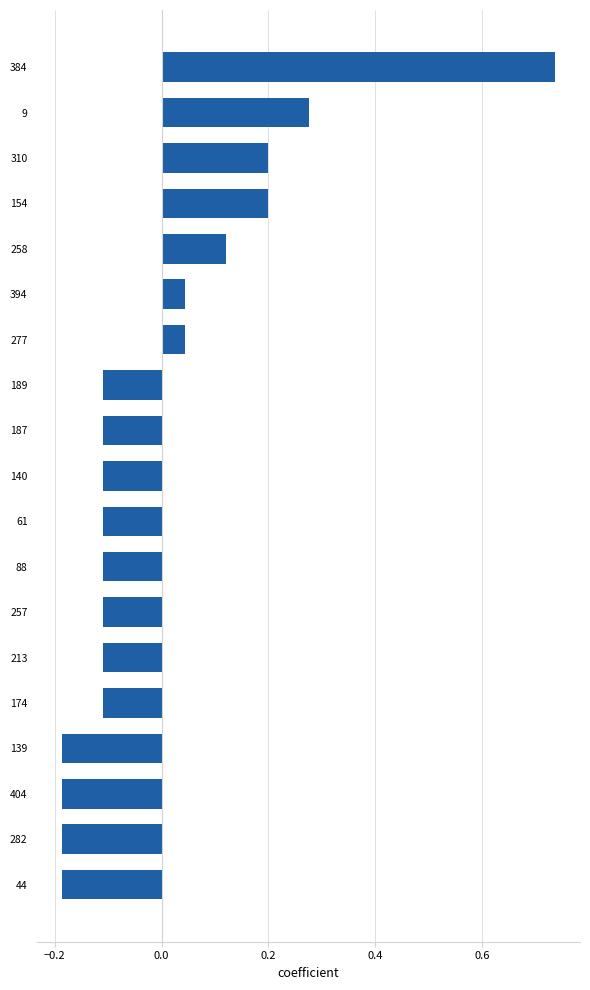

At which category does the chart reach its peak across all series?

384